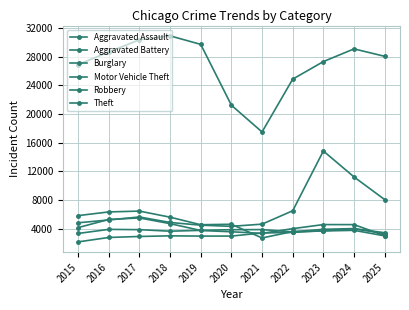

Is it true that Motor Vehicle Theft equals 4853 at 2018?

True